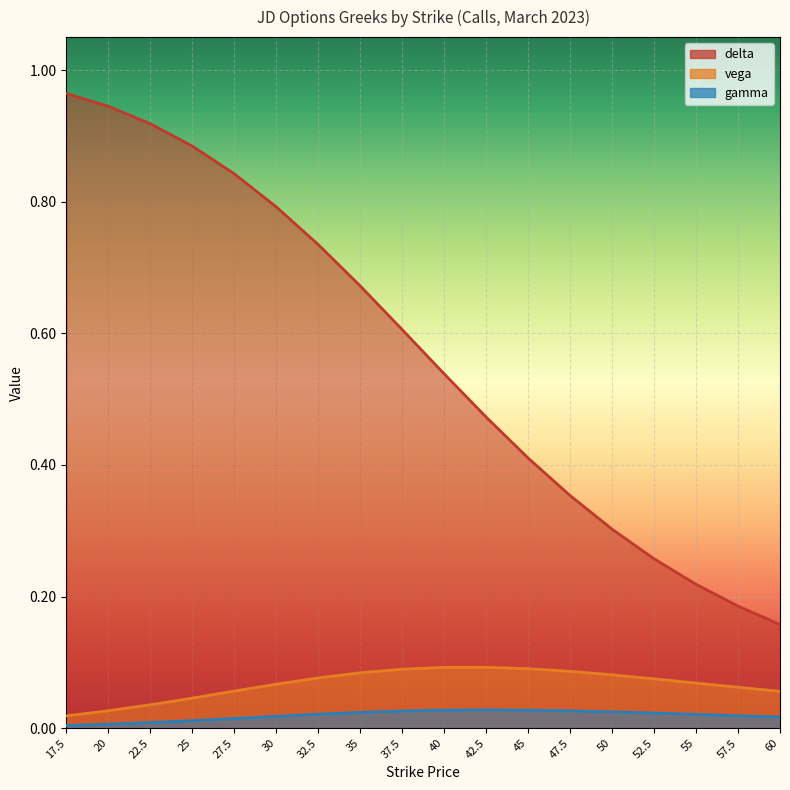

How many lines are shown in the chart?

3